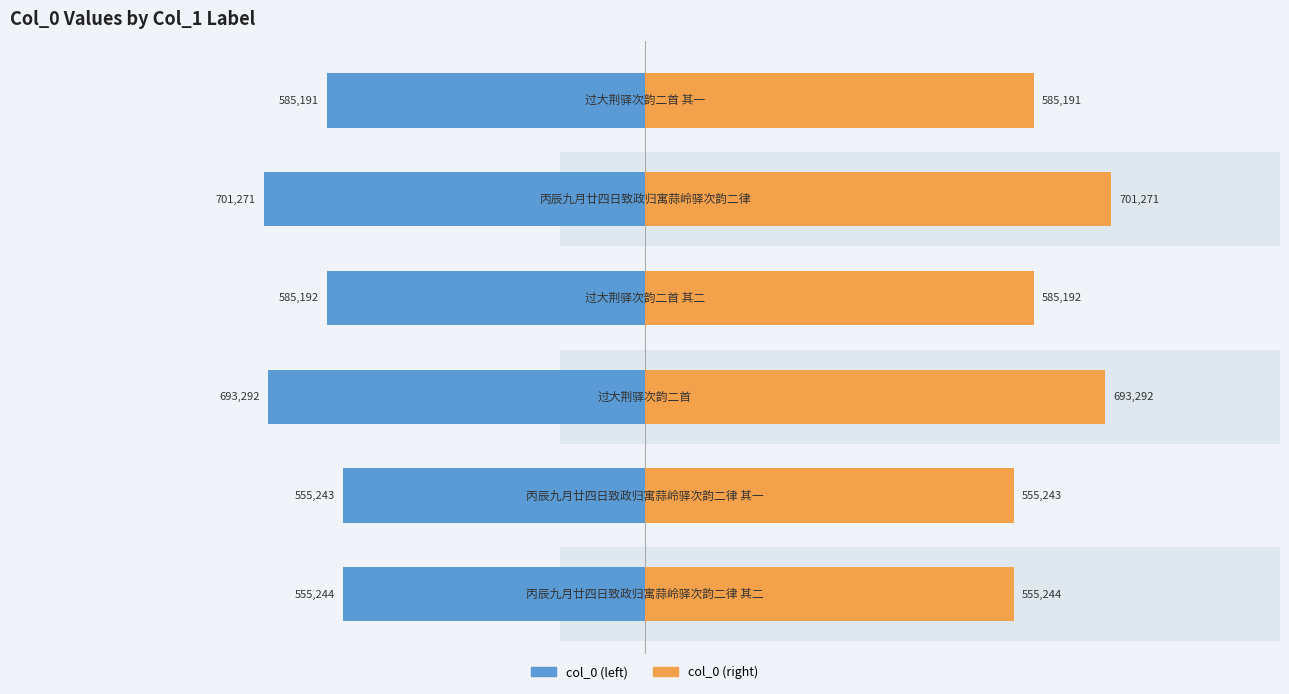

How many groups of bars are there?

6